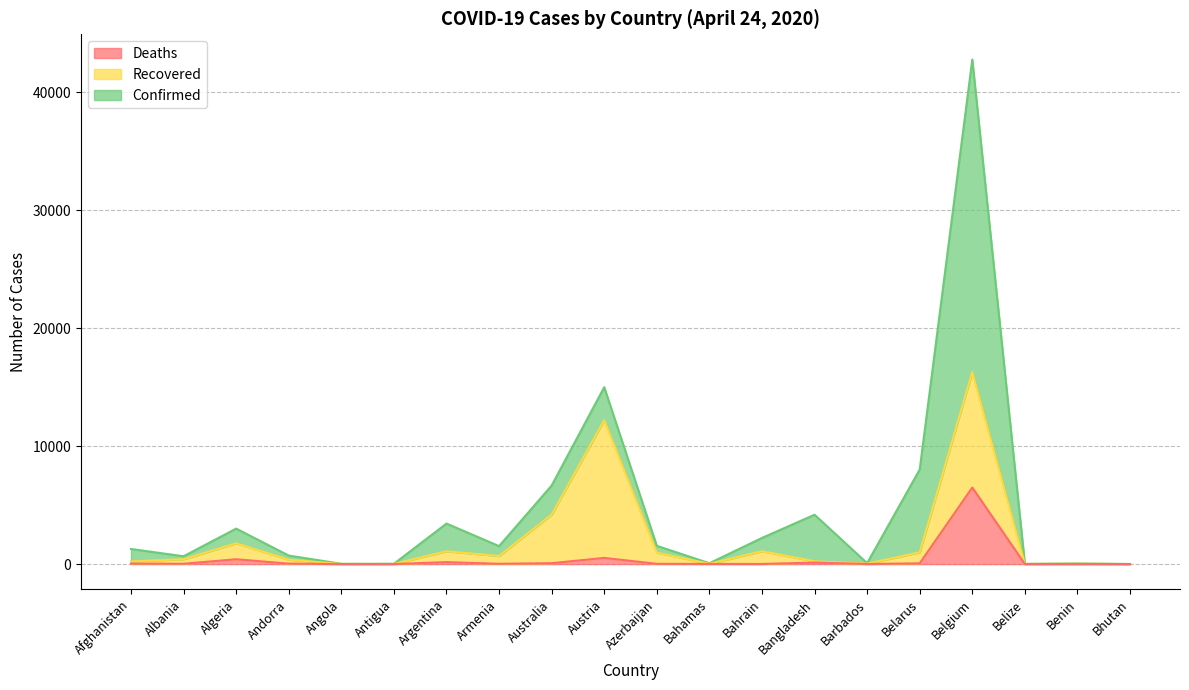

What are all the series names shown in the legend?

Deaths, Recovered, Confirmed